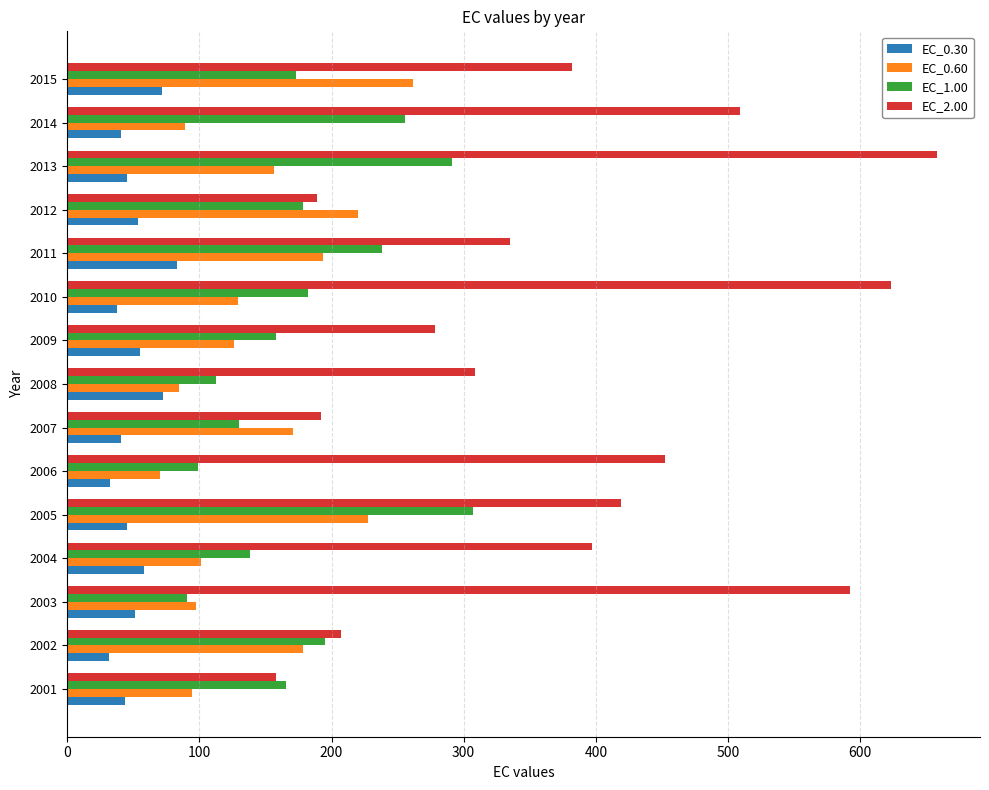

Which series has the largest range (max minus min)?

EC_2.00